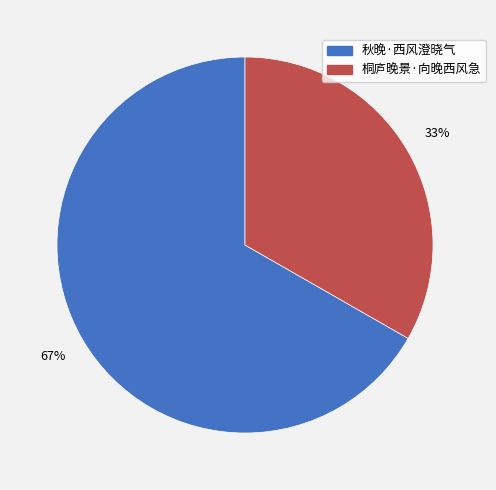

Count the number of slices in the pie.

2